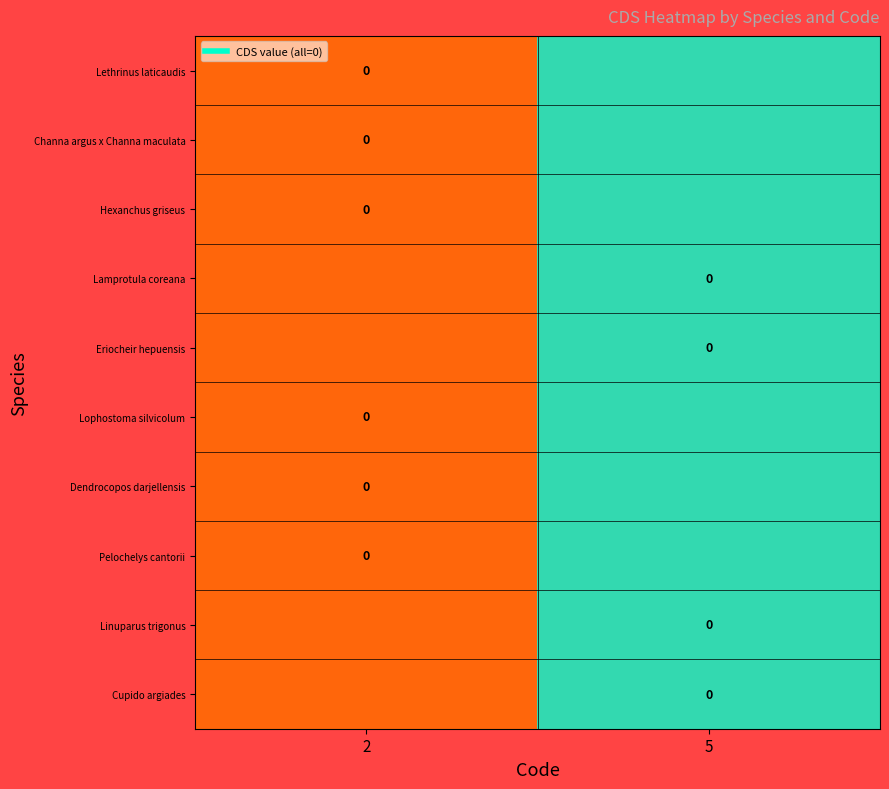

Which label corresponds to the smallest value in the chart?

2